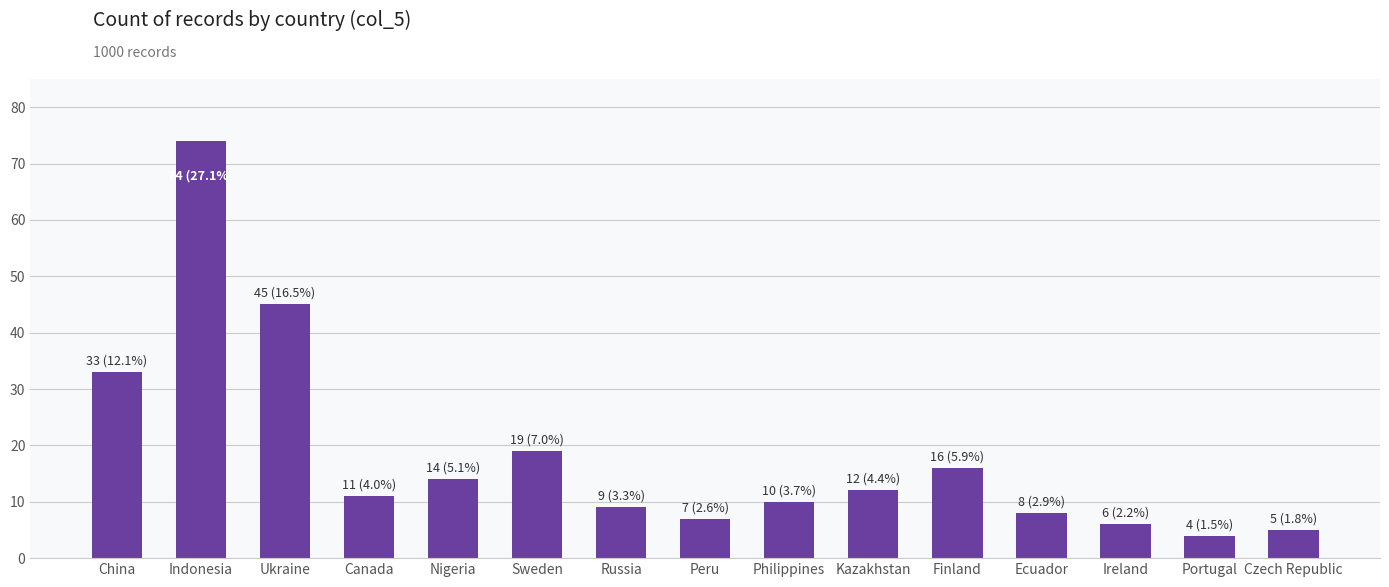

List the labels in order of value, largest first.

Indonesia, Ukraine, China, Sweden, Finland, Nigeria, Kazakhstan, Canada, Philippines, Russia, Ecuador, Peru, Ireland, Czech Republic, Portugal